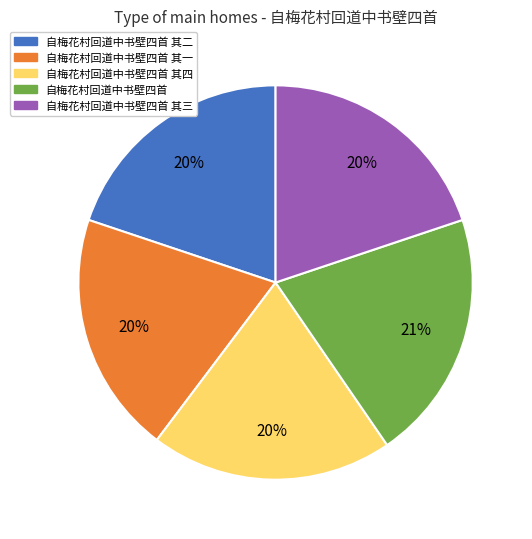

What is the ratio of the value at 自梅花村回道中书壁四首 其三 to the value at 自梅花村回道中书壁四首?

1.0